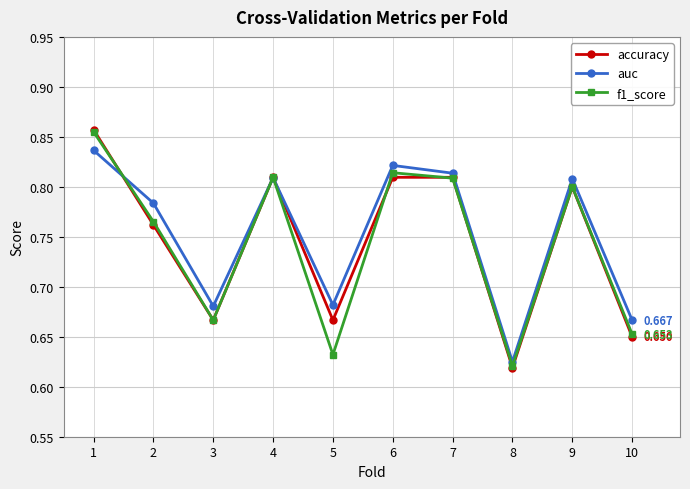

True or false: accuracy has more than 0 points higher than both neighbors.

True